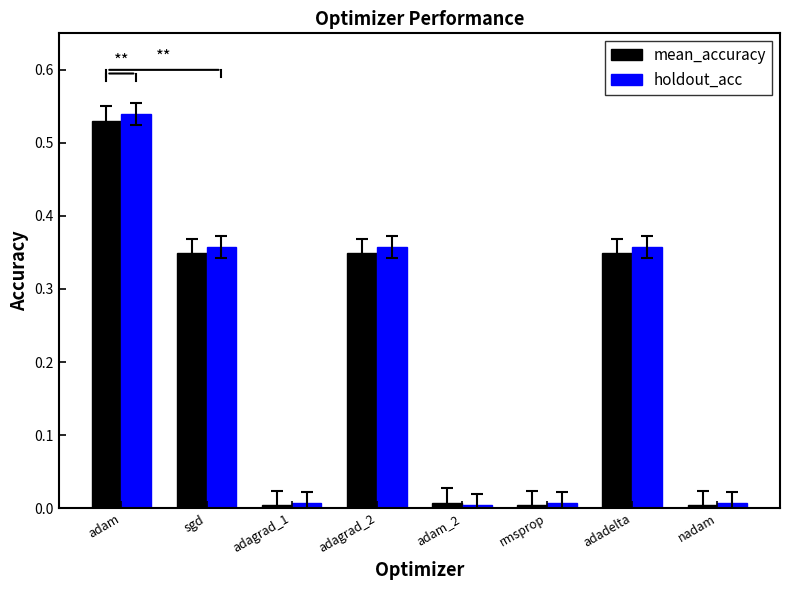

At how many categories does at least one series exceed 0?

8